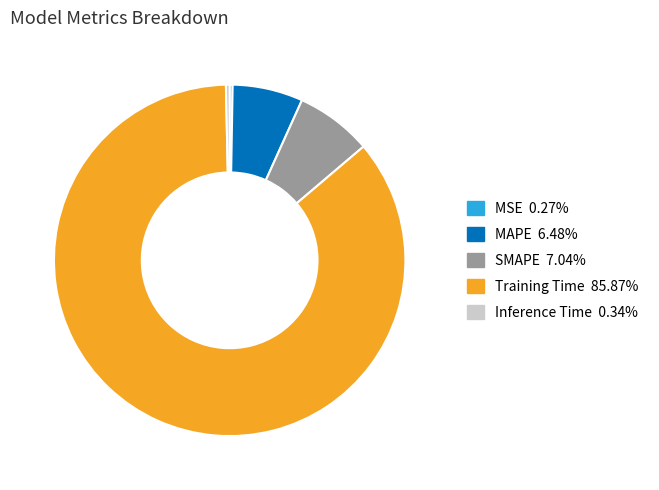

Is MAPE the majority of the pie?

No